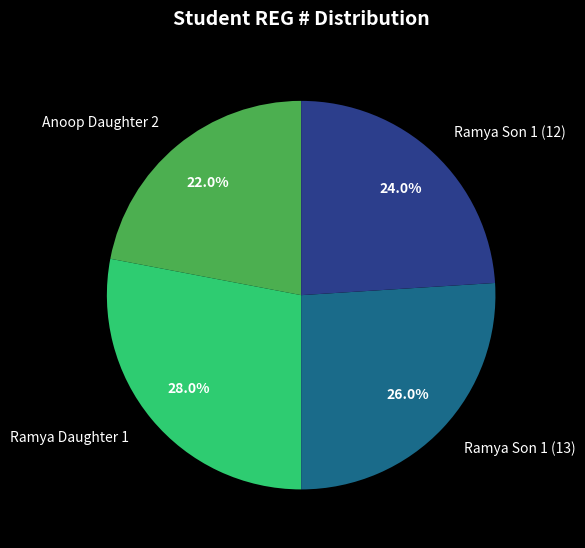

Does Ramya Son 1 (12) represent more than half of the total?

No